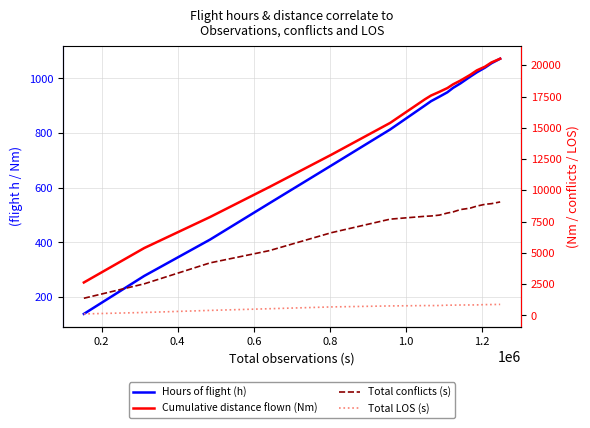

True or false: Cumulative distance flown (Nm) and Hours of flight (h) intersect in this chart.

False